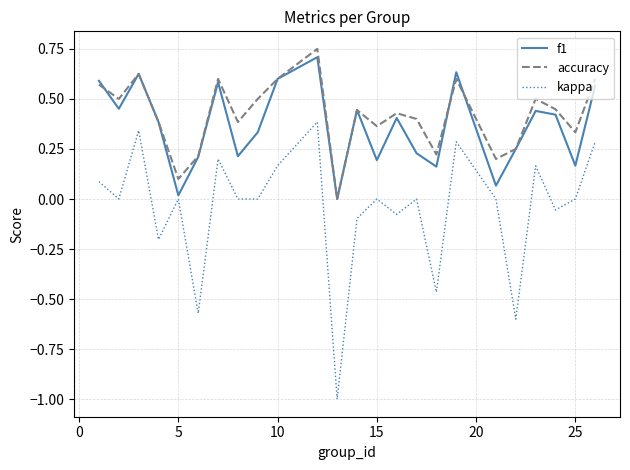

Which series has the widest spread of values?

kappa